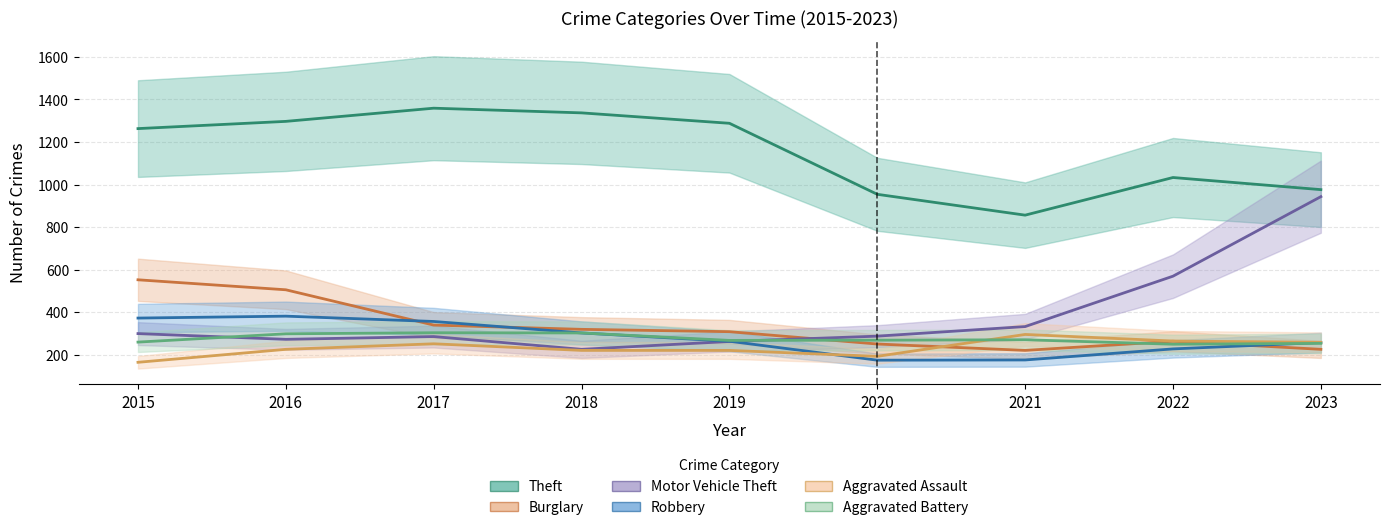

True or false: Robbery has more than 1 interior local peaks.

False